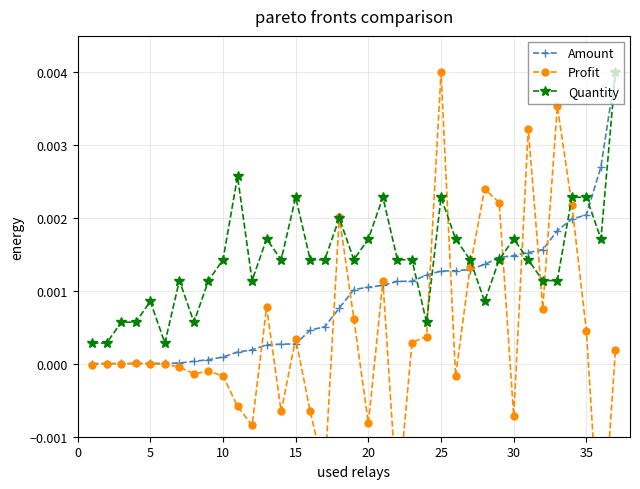

Which series has the largest total across all categories?

Quantity